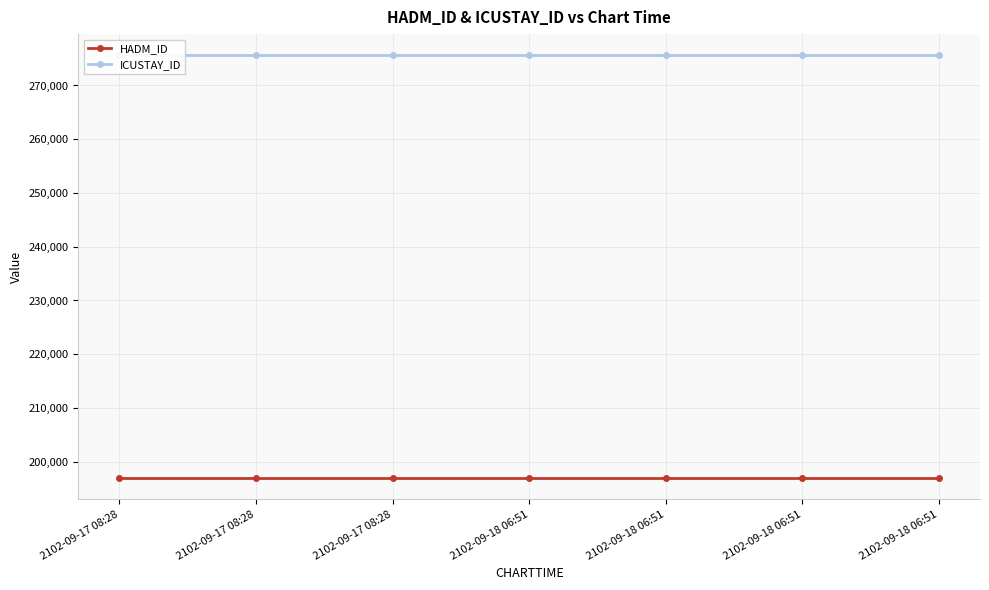

List the labels in order of HADM_ID value, largest first.

2102-09-17 08:28, 2102-09-17 08:28, 2102-09-17 08:28, 2102-09-18 06:51, 2102-09-18 06:51, 2102-09-18 06:51, 2102-09-18 06:51